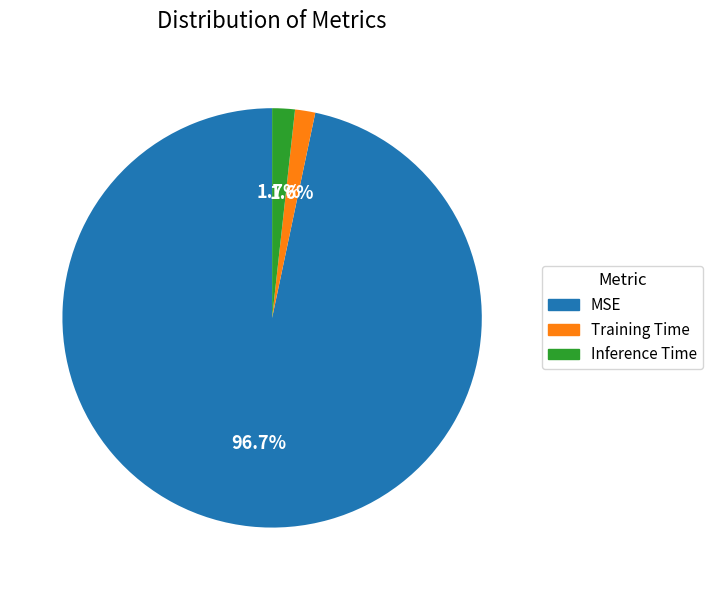

What is the total percentage of MSE and Training Time?

98.3%